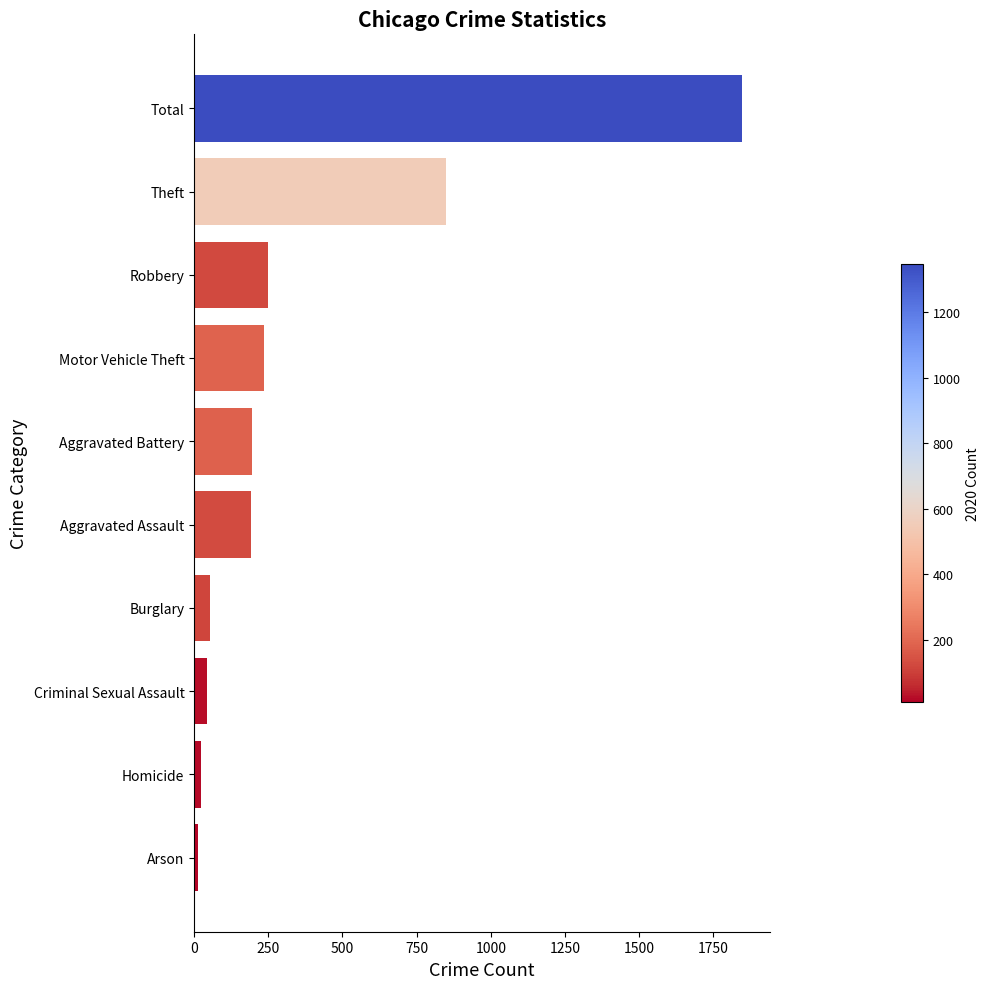

At which label is the value closest to 931?

Theft